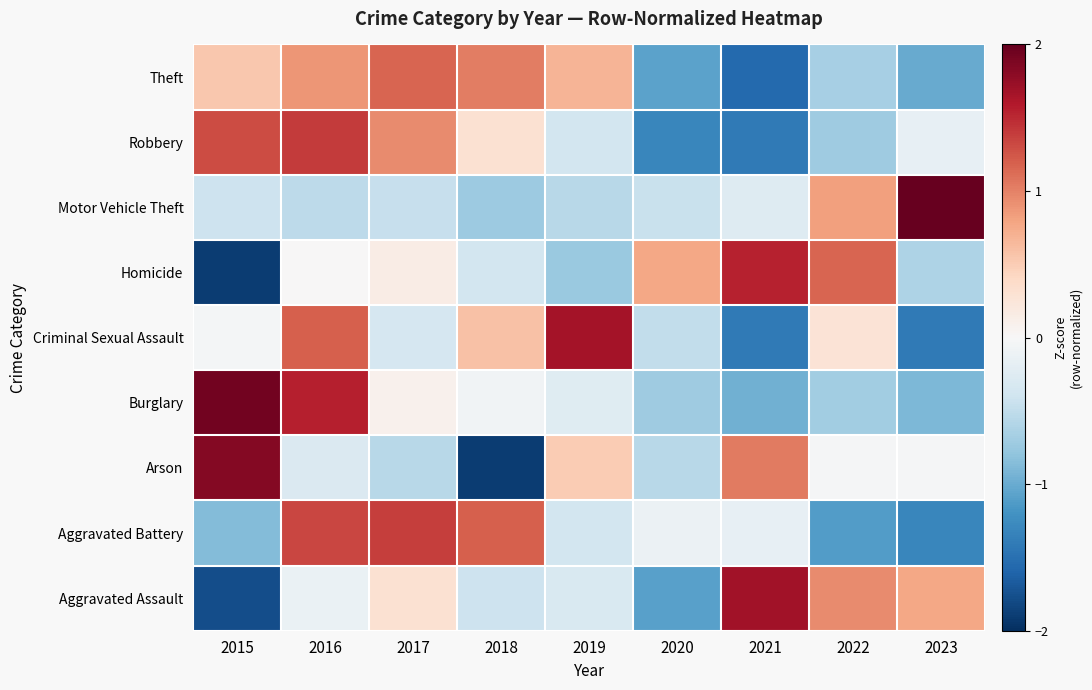

What is the spread (max minus min) of values at 2020?

2.1